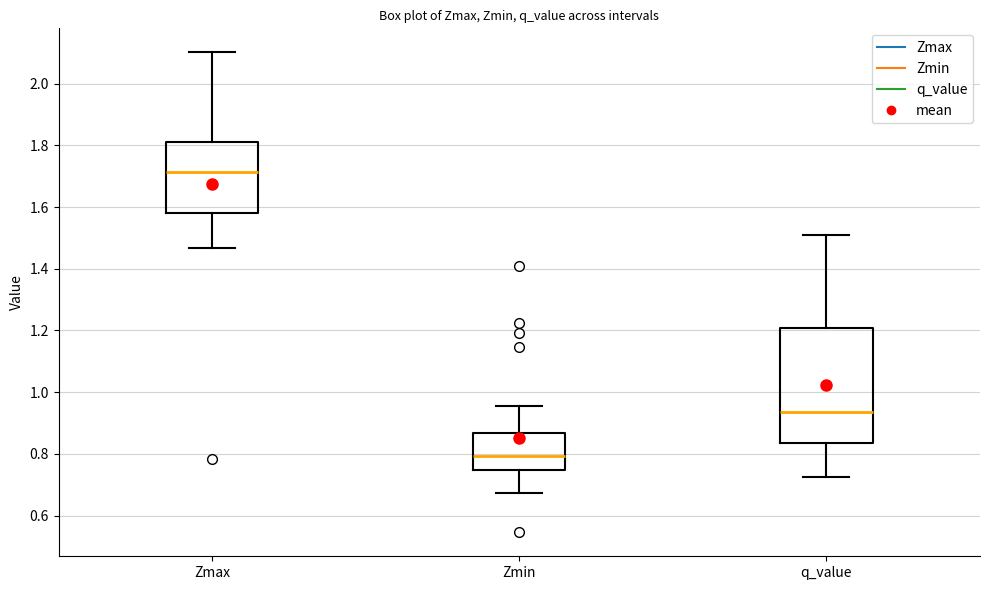

Which box is the tallest, from its lower edge to its upper edge?

q_value